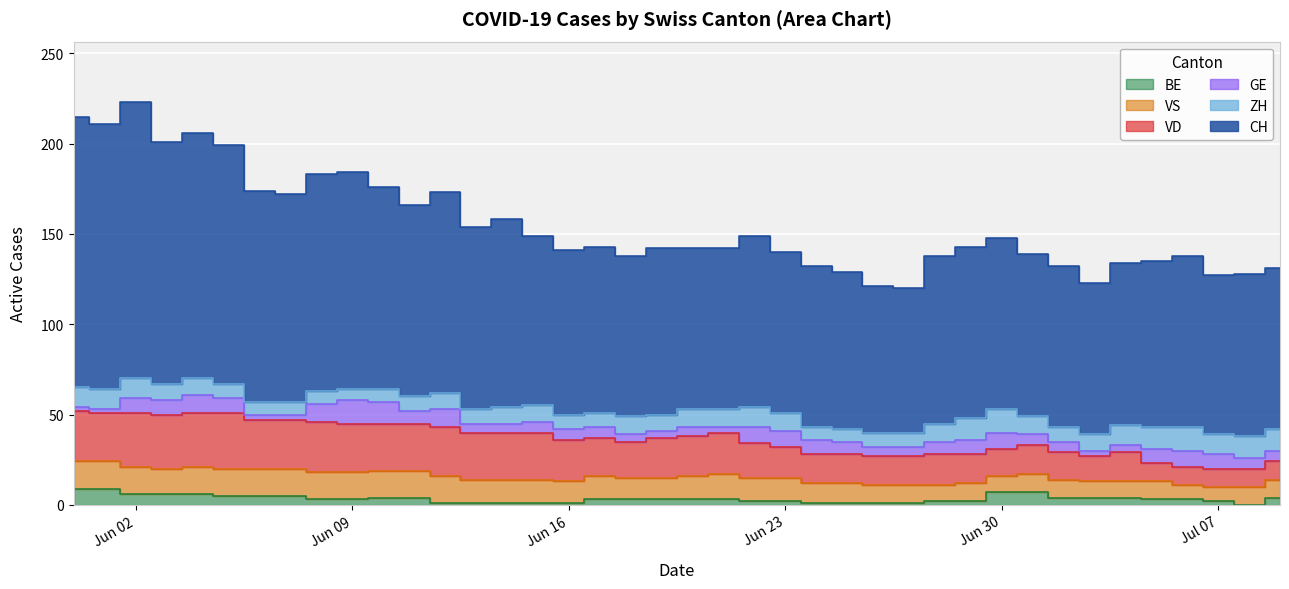

Reading left to right, extract all data points from this chart.

CH: 2020-05-31=150	2020-06-01=147	2020-06-02=153	2020-06-03=134	2020-06-04=136	2020-06-05=132	2020-06-06=117	2020-06-07=115	2020-06-08=120	2020-06-09=120	2020-06-10=112	2020-06-11=106	2020-06-12=111	2020-06-13=101	2020-06-14=104	2020-06-15=94	2020-06-16=91	2020-06-17=92	2020-06-18=89	2020-06-19=92	2020-06-20=89	2020-06-21=89	2020-06-22=95	2020-06-23=89	2020-06-24=89	2020-06-25=87	2020-06-26=81	2020-06-27=80	2020-06-28=93	2020-06-29=95	2020-06-30=95	2020-07-01=90	2020-07-02=89	2020-07-03=84	2020-07-04=90	2020-07-05=92	2020-07-06=95	2020-07-07=88	2020-07-08=90	2020-07-09=89
ZH: 2020-05-31=11	2020-06-01=11	2020-06-02=11	2020-06-03=9	2020-06-04=9	2020-06-05=8	2020-06-06=7	2020-06-07=7	2020-06-08=7	2020-06-09=6	2020-06-10=7	2020-06-11=8	2020-06-12=9	2020-06-13=8	2020-06-14=9	2020-06-15=9	2020-06-16=8	2020-06-17=8	2020-06-18=10	2020-06-19=9	2020-06-20=10	2020-06-21=10	2020-06-22=11	2020-06-23=10	2020-06-24=7	2020-06-25=7	2020-06-26=8	2020-06-27=8	2020-06-28=10	2020-06-29=12	2020-06-30=13	2020-07-01=10	2020-07-02=8	2020-07-03=9	2020-07-04=11	2020-07-05=12	2020-07-06=13	2020-07-07=11	2020-07-08=12	2020-07-09=12
GE: 2020-05-31=2	2020-06-01=2	2020-06-02=8	2020-06-03=8	2020-06-04=10	2020-06-05=8	2020-06-06=3	2020-06-07=3	2020-06-08=10	2020-06-09=13	2020-06-10=12	2020-06-11=7	2020-06-12=10	2020-06-13=5	2020-06-14=5	2020-06-15=6	2020-06-16=6	2020-06-17=6	2020-06-18=4	2020-06-19=4	2020-06-20=5	2020-06-21=3	2020-06-22=9	2020-06-23=9	2020-06-24=8	2020-06-25=7	2020-06-26=5	2020-06-27=5	2020-06-28=7	2020-06-29=8	2020-06-30=9	2020-07-01=6	2020-07-02=6	2020-07-03=3	2020-07-04=4	2020-07-05=8	2020-07-06=9	2020-07-07=8	2020-07-08=6	2020-07-09=6
VD: 2020-05-31=28	2020-06-01=27	2020-06-02=30	2020-06-03=30	2020-06-04=30	2020-06-05=31	2020-06-06=27	2020-06-07=27	2020-06-08=28	2020-06-09=27	2020-06-10=26	2020-06-11=26	2020-06-12=27	2020-06-13=26	2020-06-14=26	2020-06-15=26	2020-06-16=23	2020-06-17=21	2020-06-18=20	2020-06-19=22	2020-06-20=22	2020-06-21=23	2020-06-22=19	2020-06-23=17	2020-06-24=16	2020-06-25=16	2020-06-26=16	2020-06-27=16	2020-06-28=17	2020-06-29=16	2020-06-30=15	2020-07-01=16	2020-07-02=15	2020-07-03=14	2020-07-04=16	2020-07-05=10	2020-07-06=10	2020-07-07=10	2020-07-08=10	2020-07-09=10
VS: 2020-05-31=15	2020-06-01=15	2020-06-02=15	2020-06-03=14	2020-06-04=15	2020-06-05=15	2020-06-06=15	2020-06-07=15	2020-06-08=15	2020-06-09=15	2020-06-10=15	2020-06-11=15	2020-06-12=15	2020-06-13=13	2020-06-14=13	2020-06-15=13	2020-06-16=12	2020-06-17=13	2020-06-18=12	2020-06-19=12	2020-06-20=13	2020-06-21=14	2020-06-22=13	2020-06-23=13	2020-06-24=11	2020-06-25=11	2020-06-26=10	2020-06-27=10	2020-06-28=9	2020-06-29=10	2020-06-30=9	2020-07-01=10	2020-07-02=10	2020-07-03=9	2020-07-04=9	2020-07-05=10	2020-07-06=8	2020-07-07=8	2020-07-08=10	2020-07-09=10
BE: 2020-05-31=9	2020-06-01=9	2020-06-02=6	2020-06-03=6	2020-06-04=6	2020-06-05=5	2020-06-06=5	2020-06-07=5	2020-06-08=3	2020-06-09=3	2020-06-10=4	2020-06-11=4	2020-06-12=1	2020-06-13=1	2020-06-14=1	2020-06-15=1	2020-06-16=1	2020-06-17=3	2020-06-18=3	2020-06-19=3	2020-06-20=3	2020-06-21=3	2020-06-22=2	2020-06-23=2	2020-06-24=1	2020-06-25=1	2020-06-26=1	2020-06-27=1	2020-06-28=2	2020-06-29=2	2020-06-30=7	2020-07-01=7	2020-07-02=4	2020-07-03=4	2020-07-04=4	2020-07-05=3	2020-07-06=3	2020-07-07=2	2020-07-08=0	2020-07-09=4